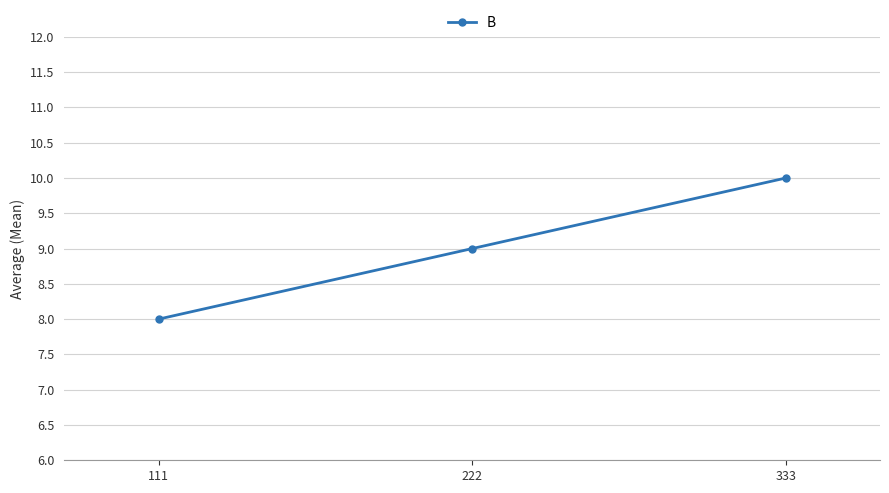

Reading left to right, extract all data points from this chart.

8	9	10